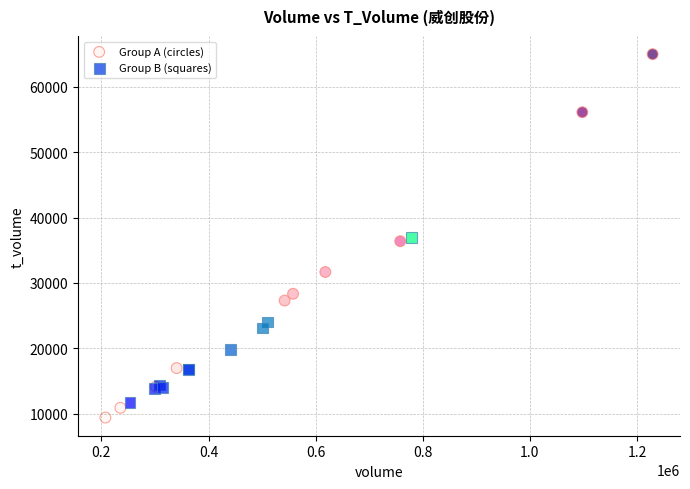

Which series reaches the maximum Y coordinate?

Group A (circles)